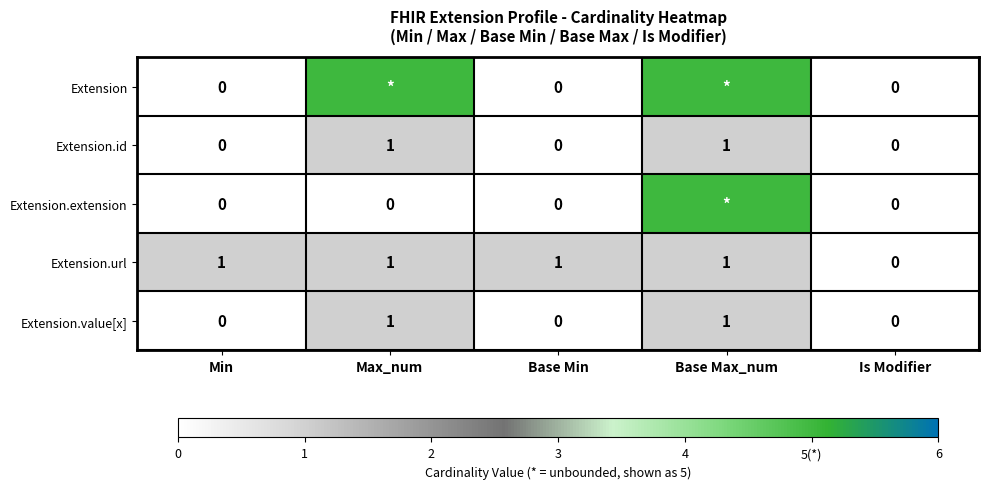

Is it true that Extension.id equals 0 at Is Modifier?

True